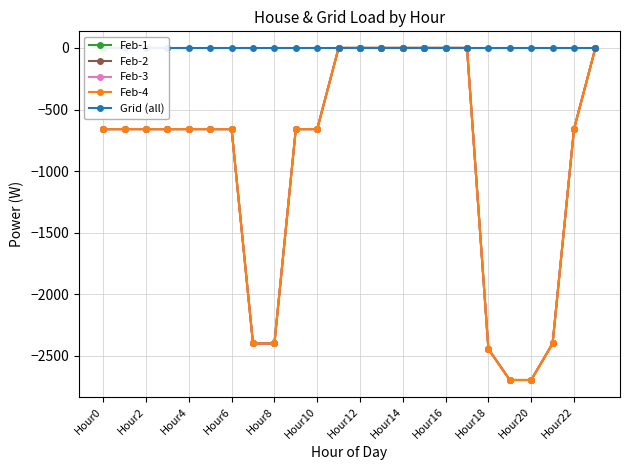

What are all the series names shown in the legend?

Feb-1, Feb-2, Feb-3, Feb-4, Grid (all)